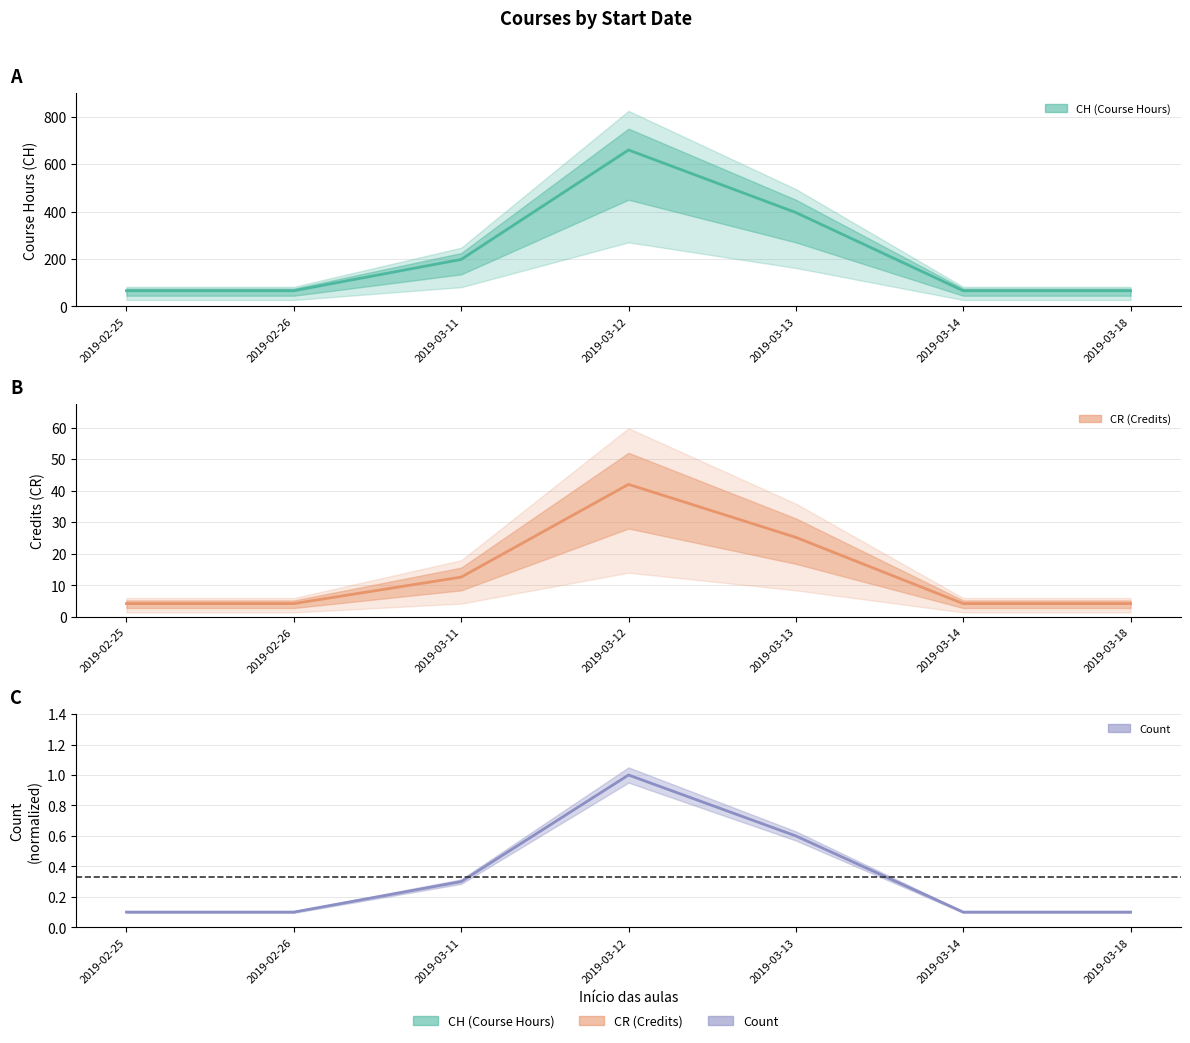

What position from the right is 2019-03-14?

2